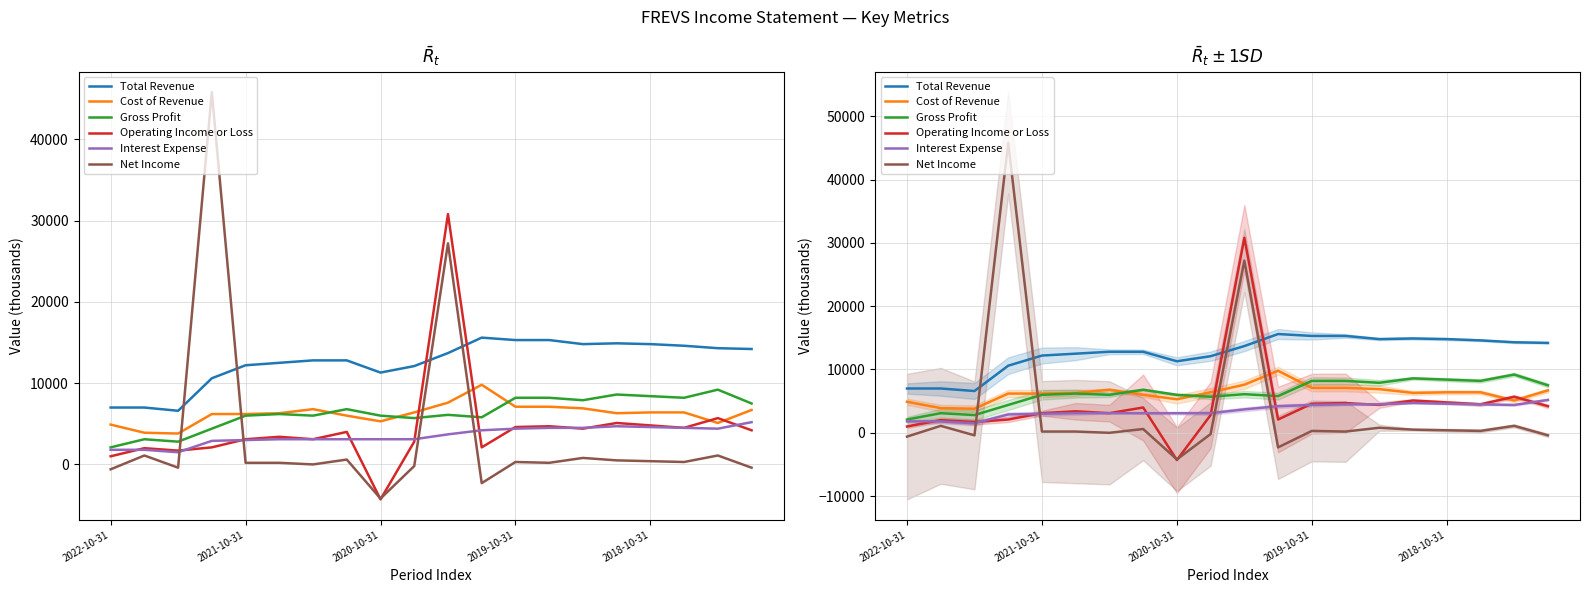

Which series ends up on top after the final intersection of Total Revenue and Net Income?

Total Revenue